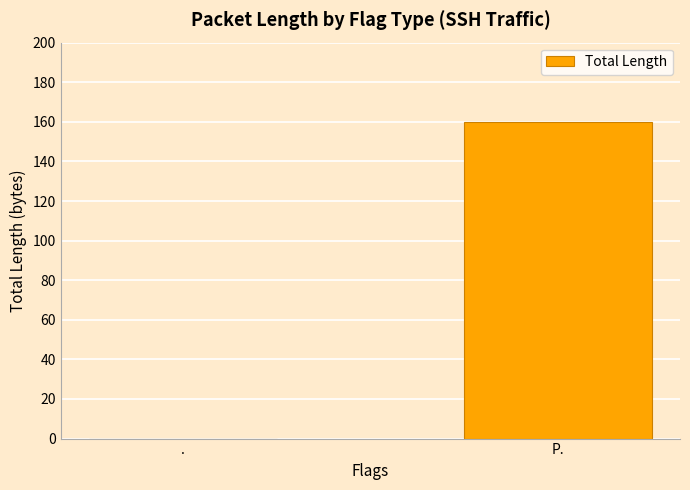

What is the maximum value shown in the chart?

160